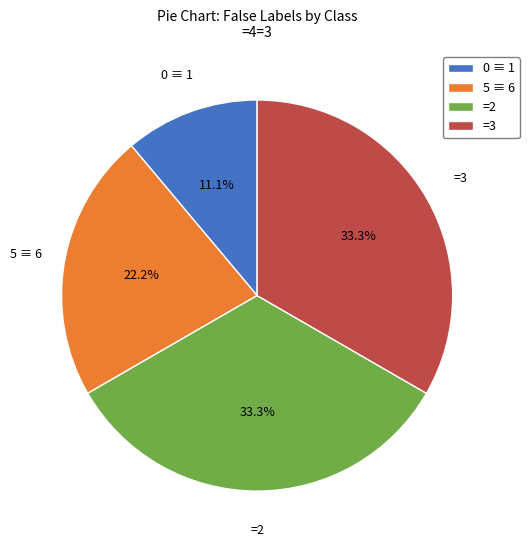

Does any single category account for the majority?

No